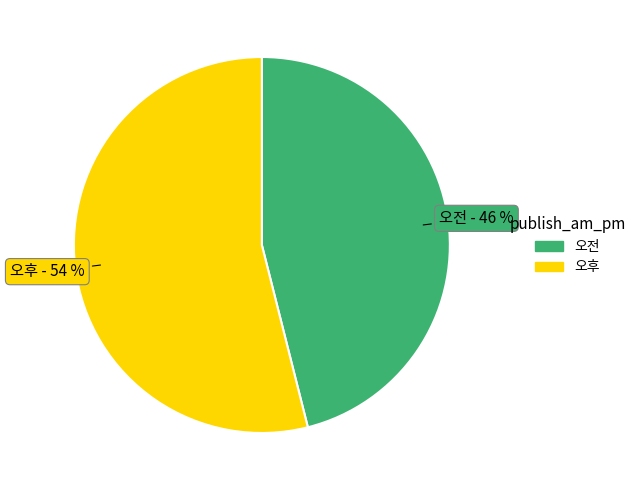

Between 오전 and 오후, which is larger?

오후